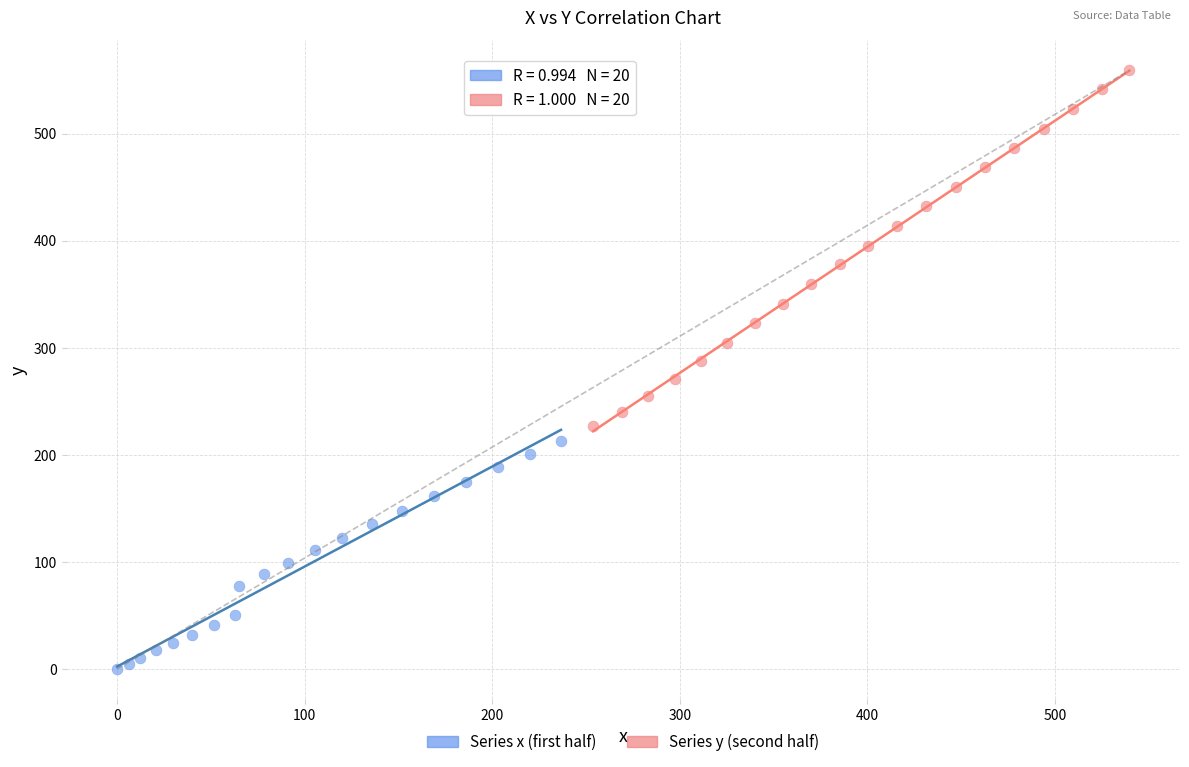

Which series reaches the maximum Y coordinate?

Series y (second half)